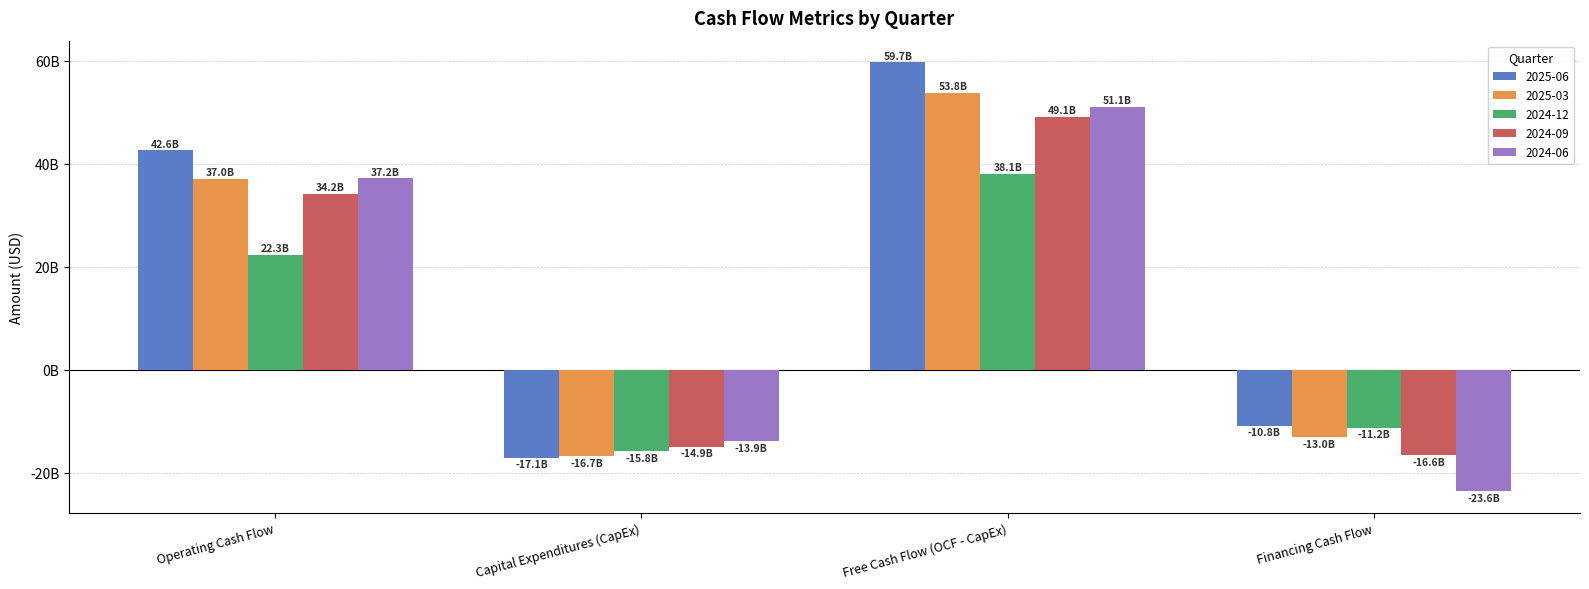

Between Operating Cash Flow and Free Cash Flow (OCF - CapEx), which series saw the biggest shift?

2025-06